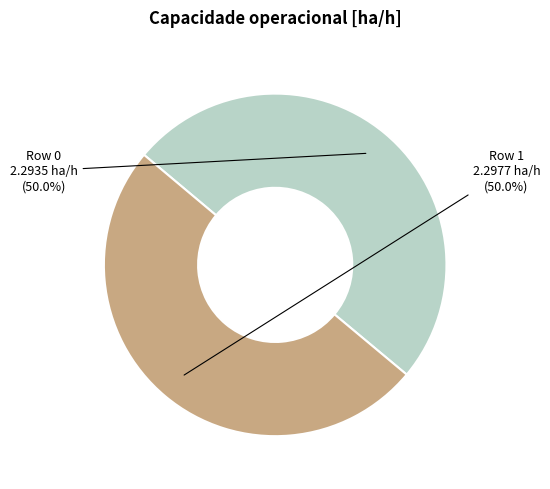

How many slices are in this pie chart?

2